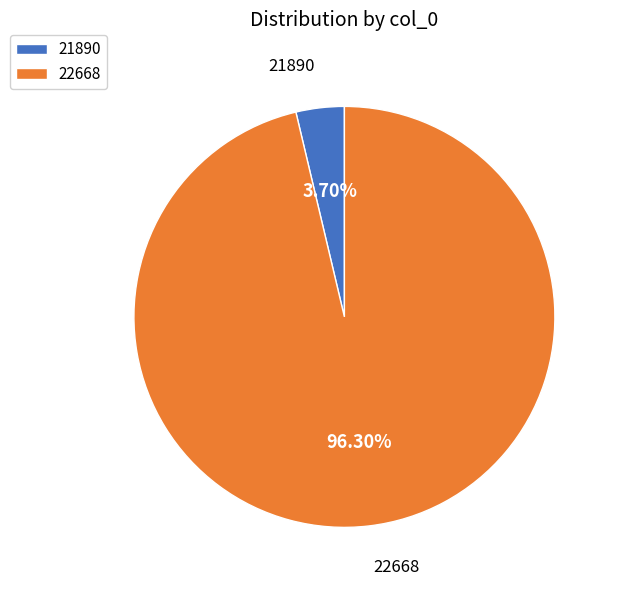

Count the number of slices in the pie.

2